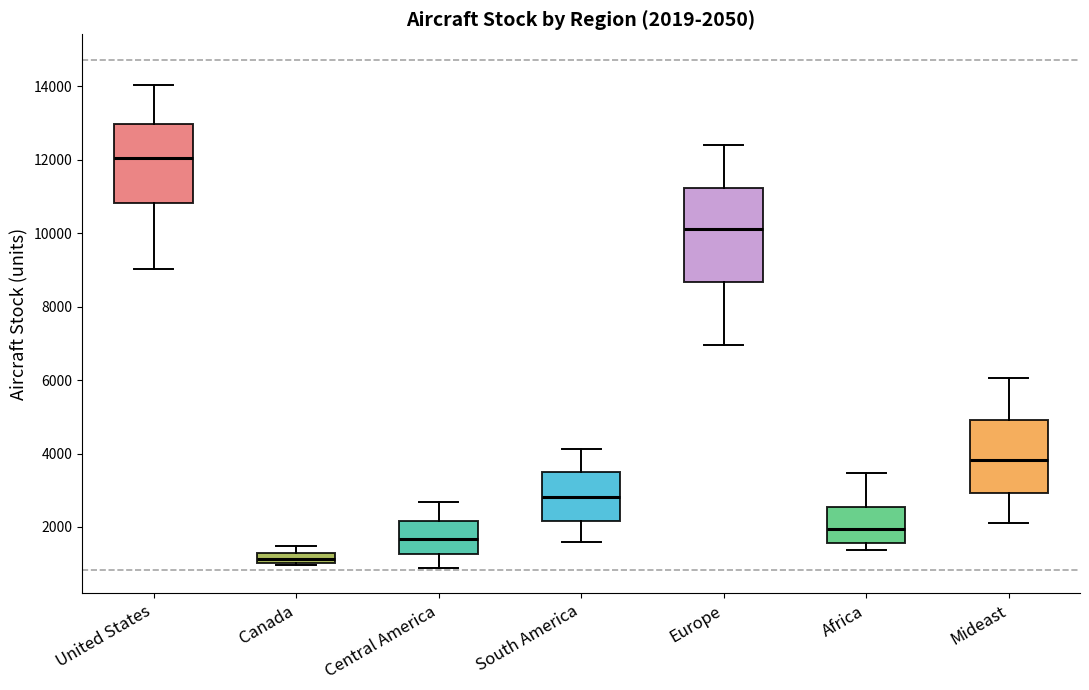

Which box's median line is the lowest?

Canada